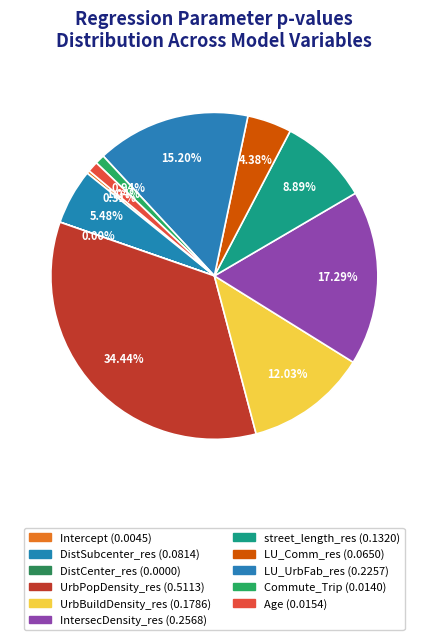

What is the total percentage of Commute_Trip and IntersecDensity_res?

18.2%